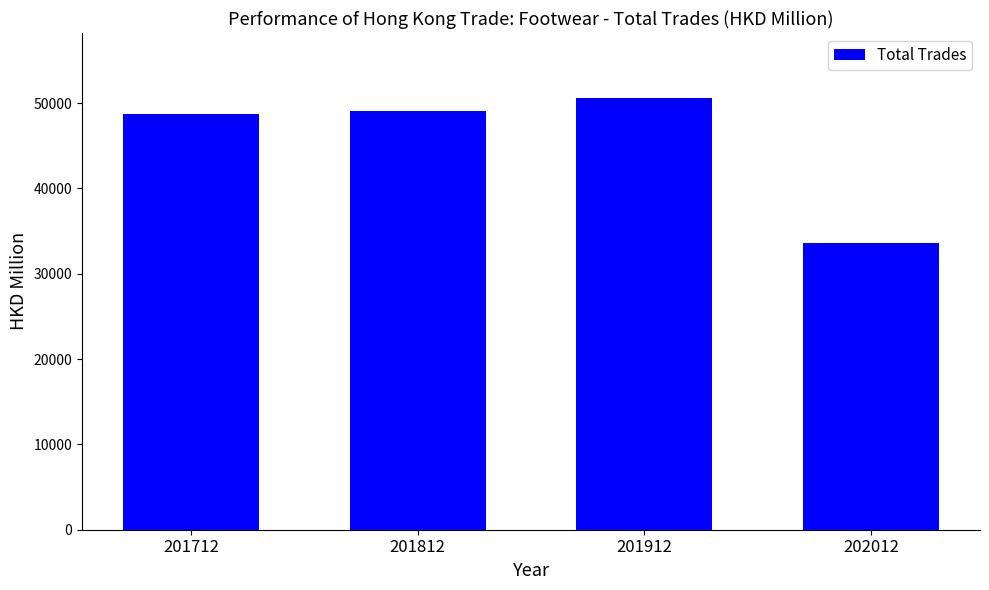

How many data points does each series have?

4